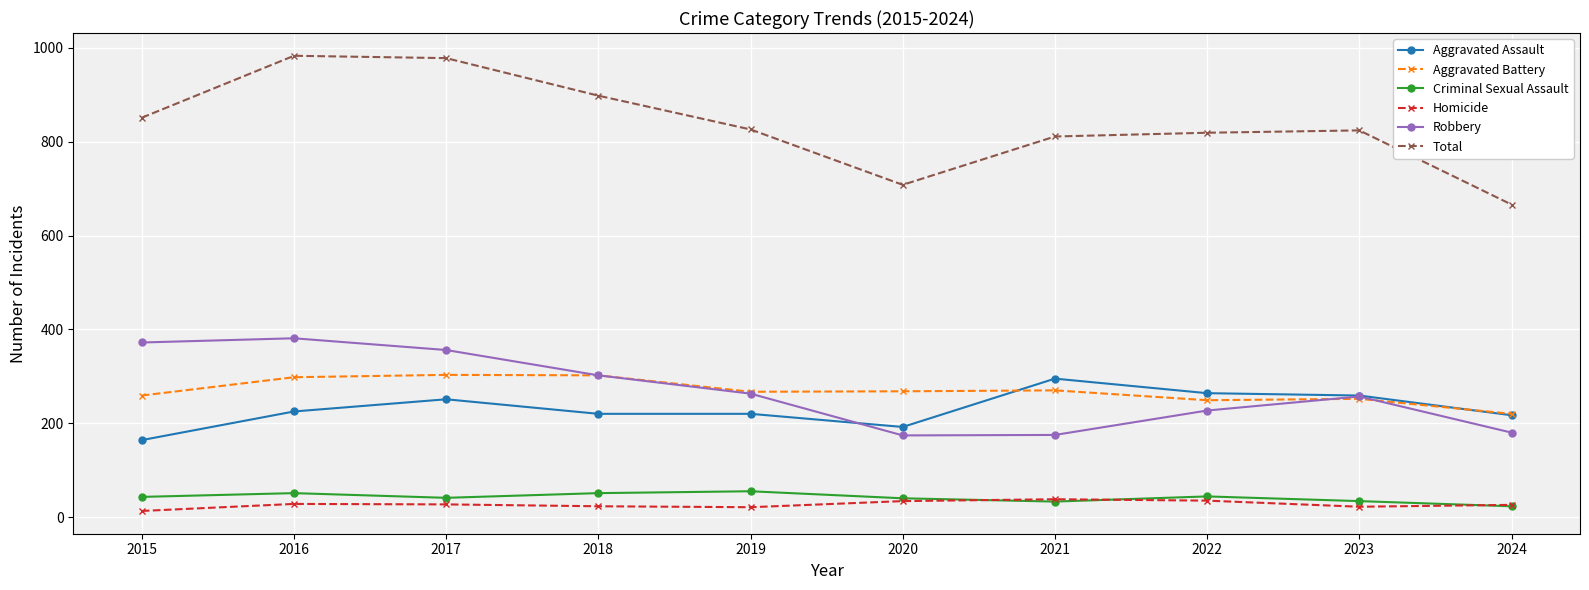

True or false: Criminal Sexual Assault and Total cross at least once.

False